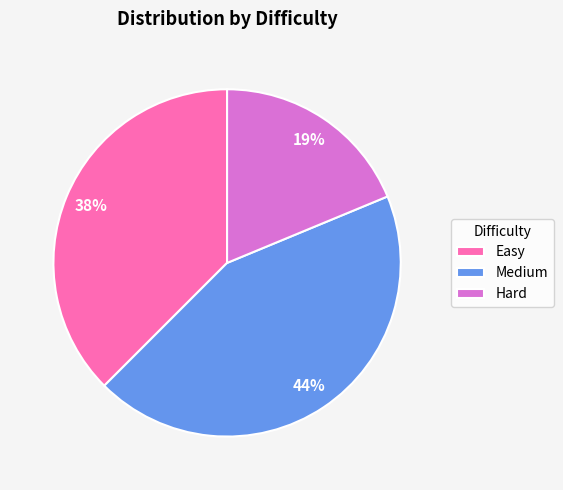

Between Hard and Medium, which is larger?

Medium